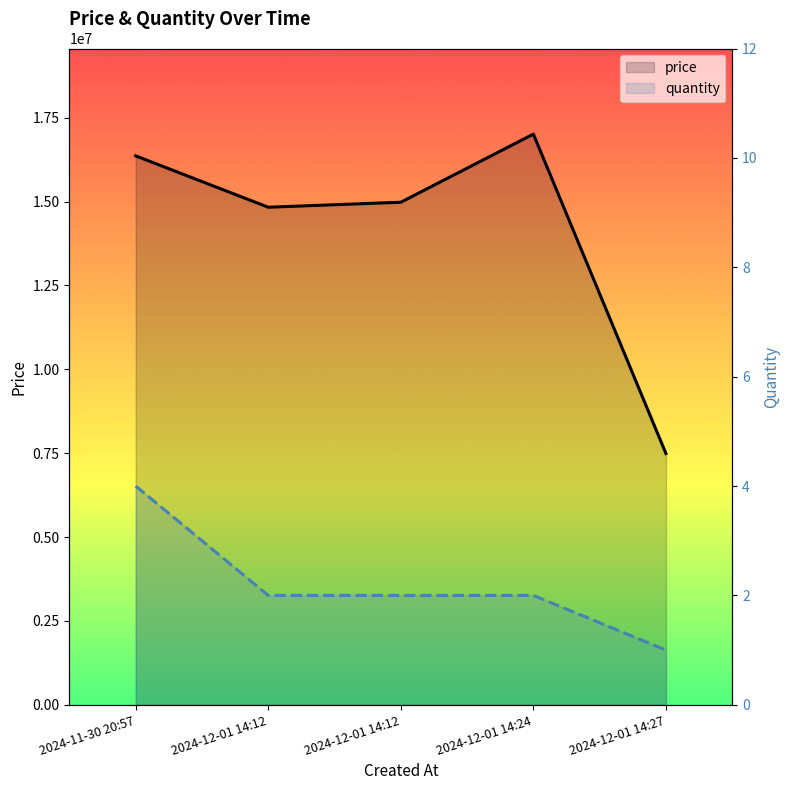

At how many categories does at least one series exceed 5150127?

5